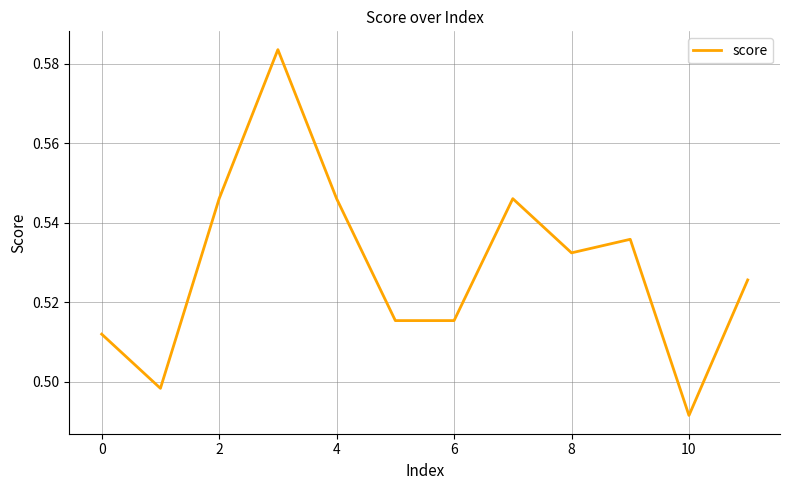

Does the chart display data point markers on the line(s)?

No